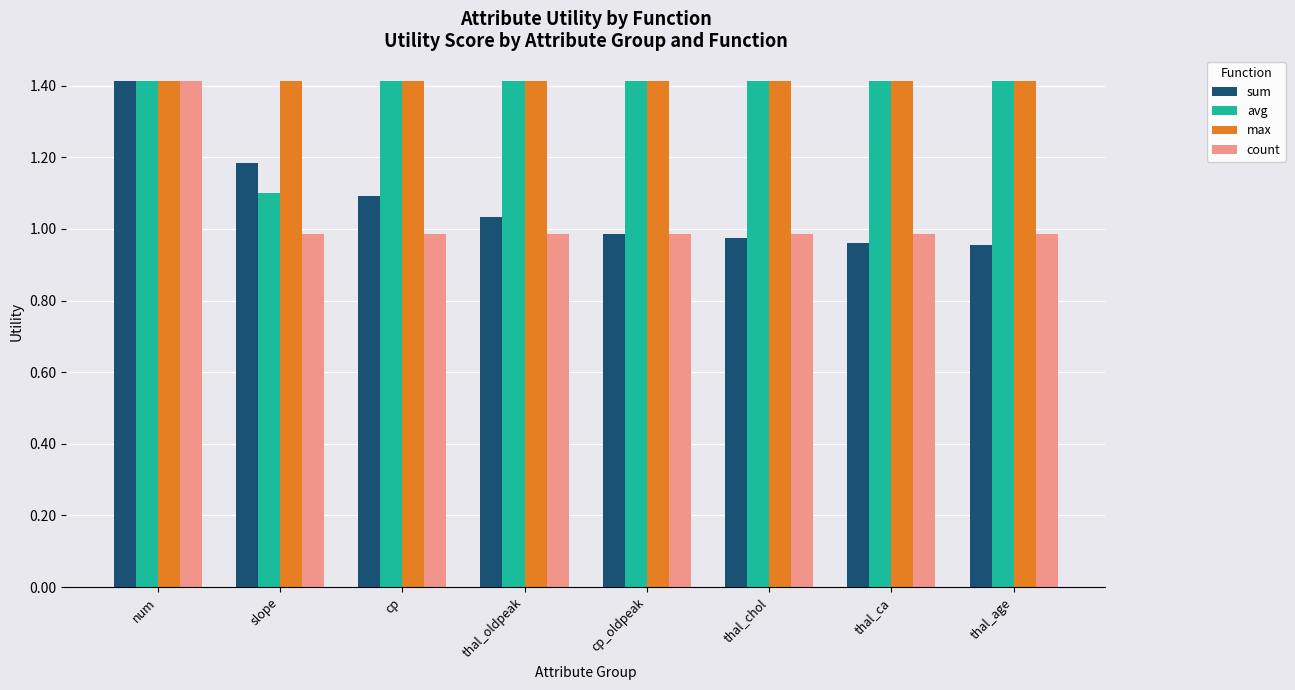

What is the sum of all max values?

11.3